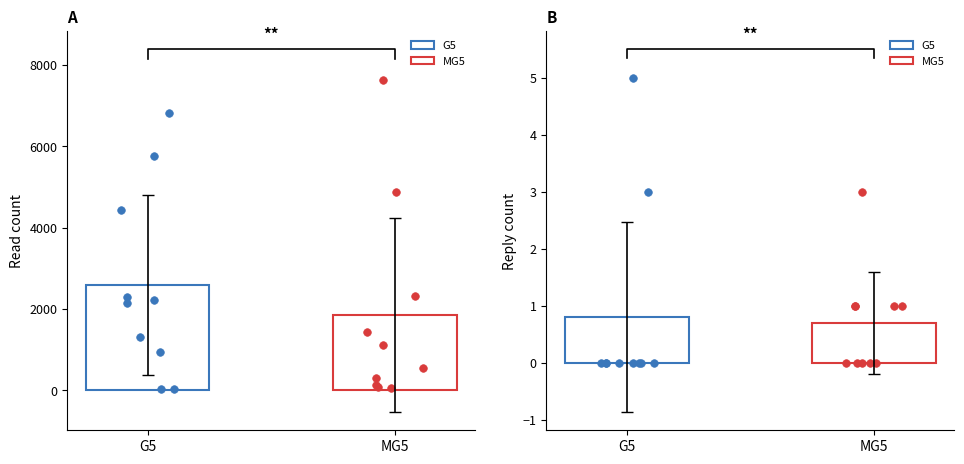

Is the value of read_count at 4 greater than the value of reply_count at 12?

Yes